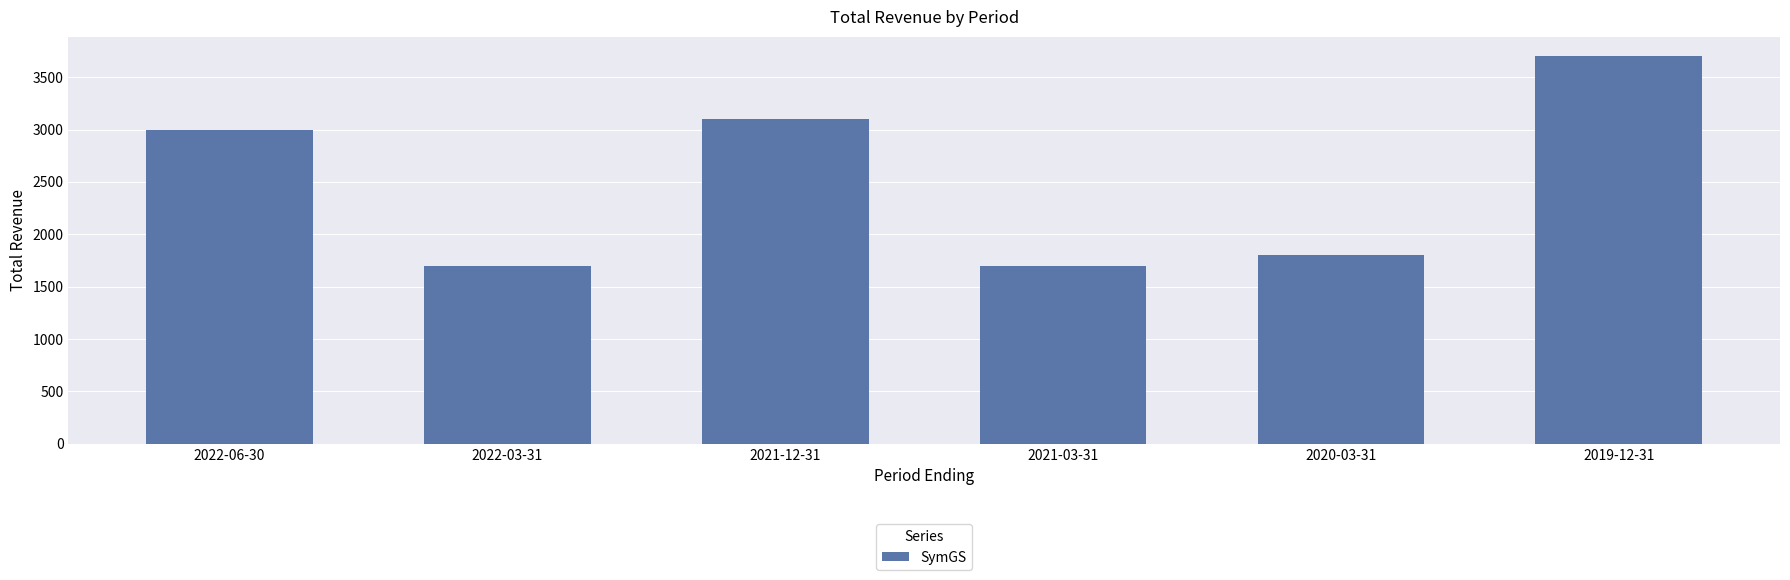

What is the greatest value displayed?

3700